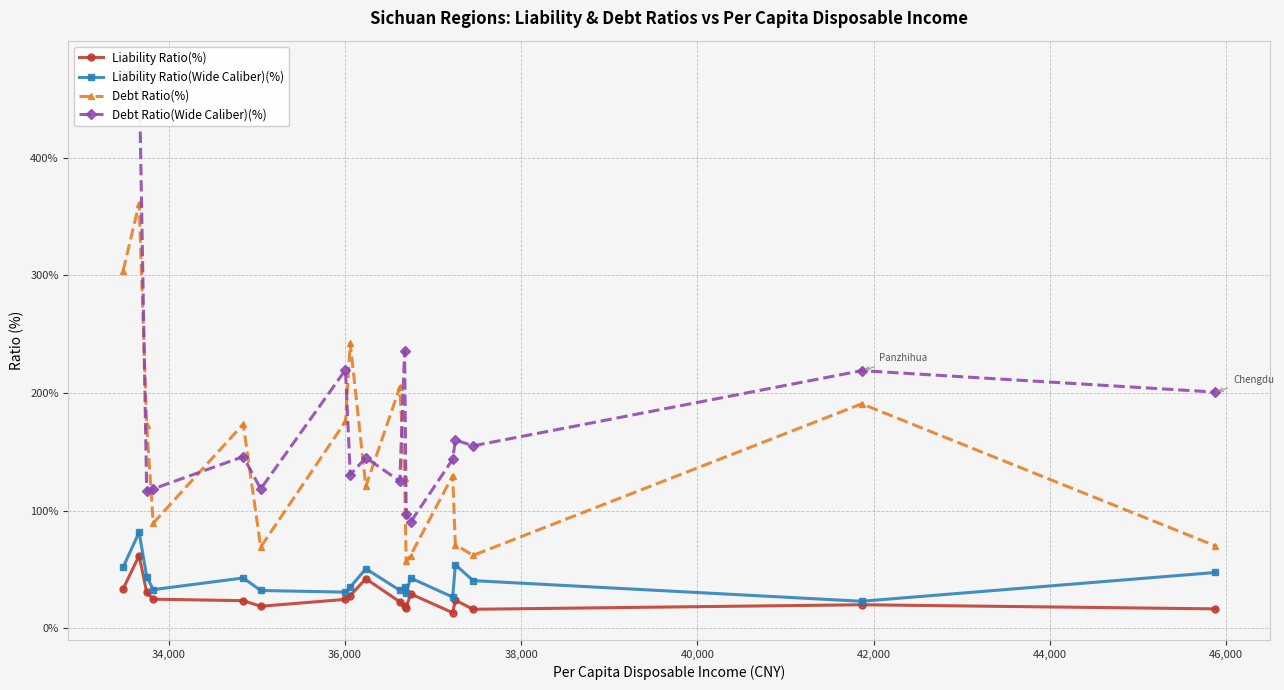

What is the minimum value for Liability Ratio(Wide Caliber)(%)?

23.1